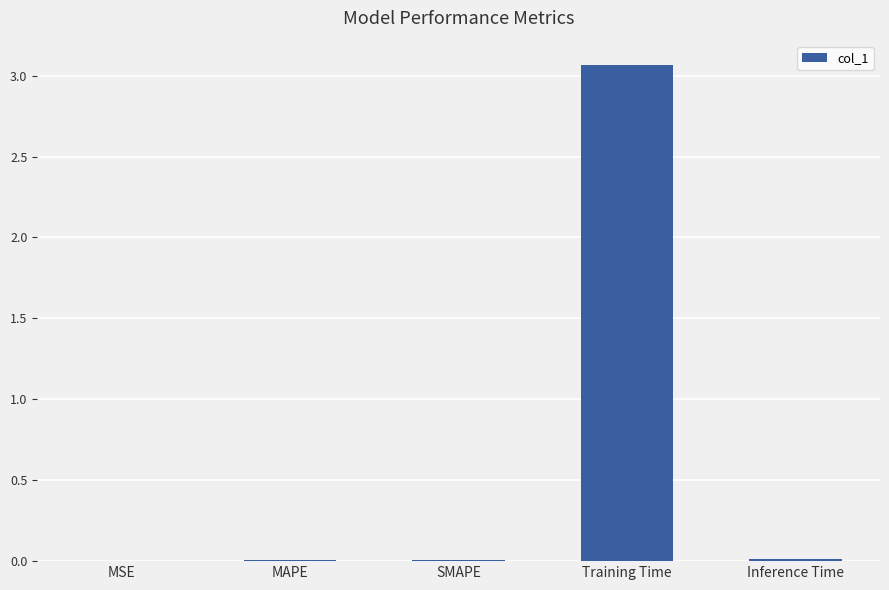

Is it true that the value at MSE is 0.0?

True